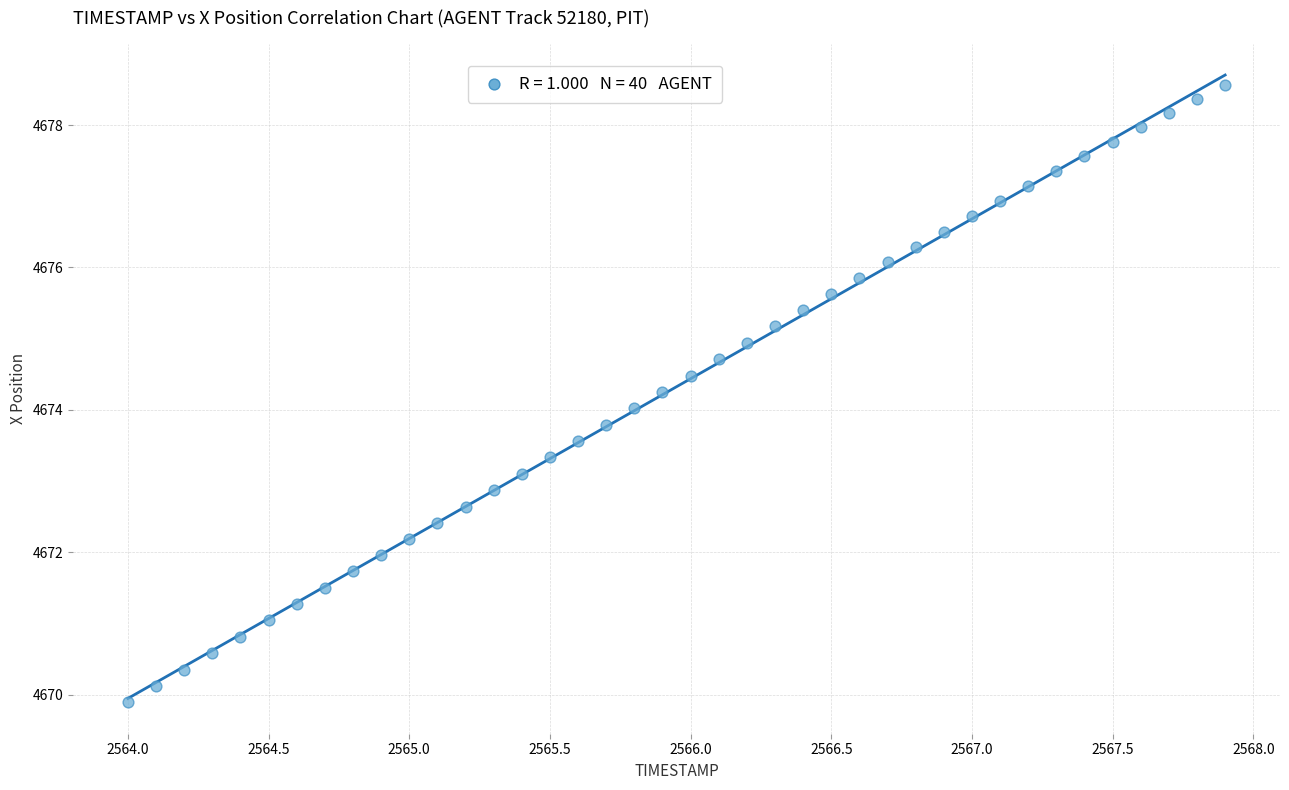

What is the range of X values (max minus min)?

3.9